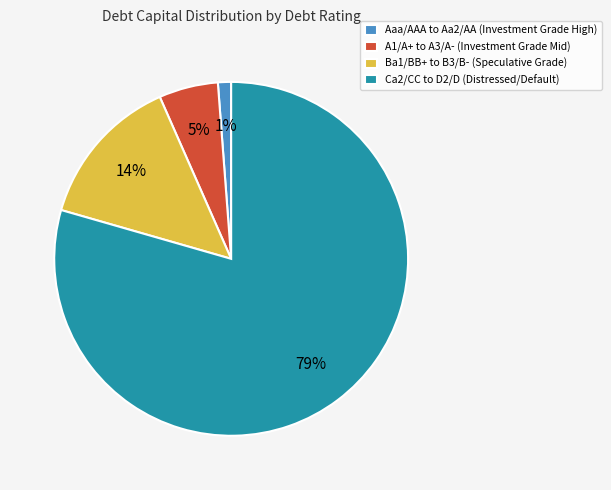

Which slice represents more than half of the pie?

Ca2/CC to D2/D (Distressed/Default)